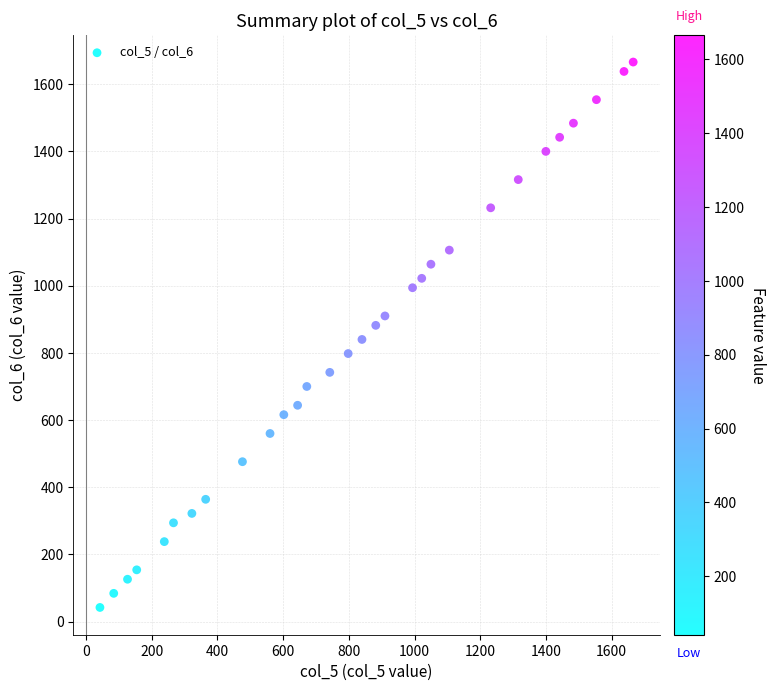

What is the range of Y values (max minus min)?

1624